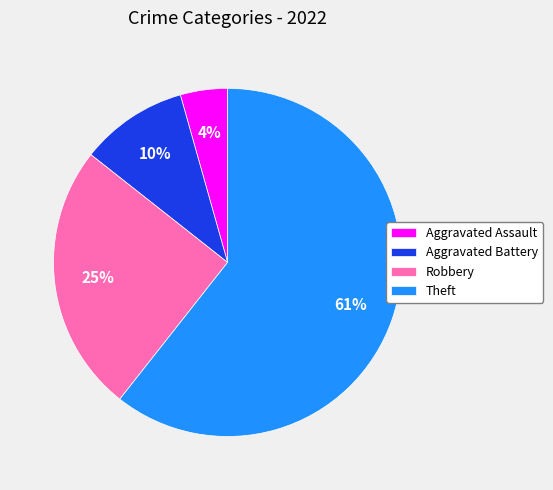

To the nearest percent, what is the difference between the Robbery and Theft slice percentages?

36%